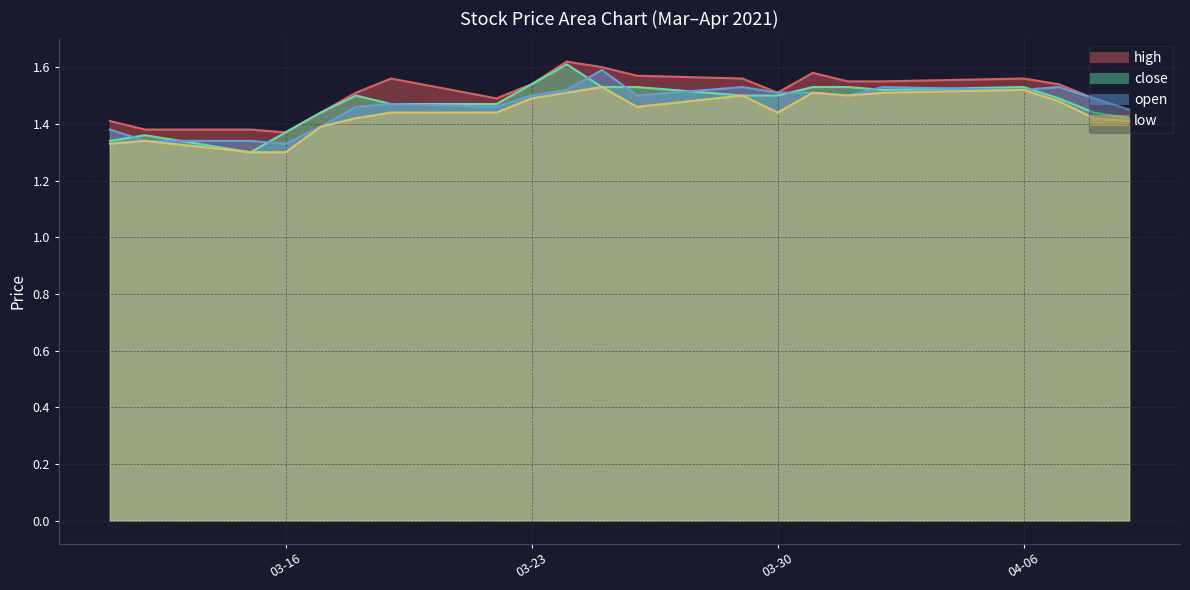

What is the maximum value shown in the chart?

1.6